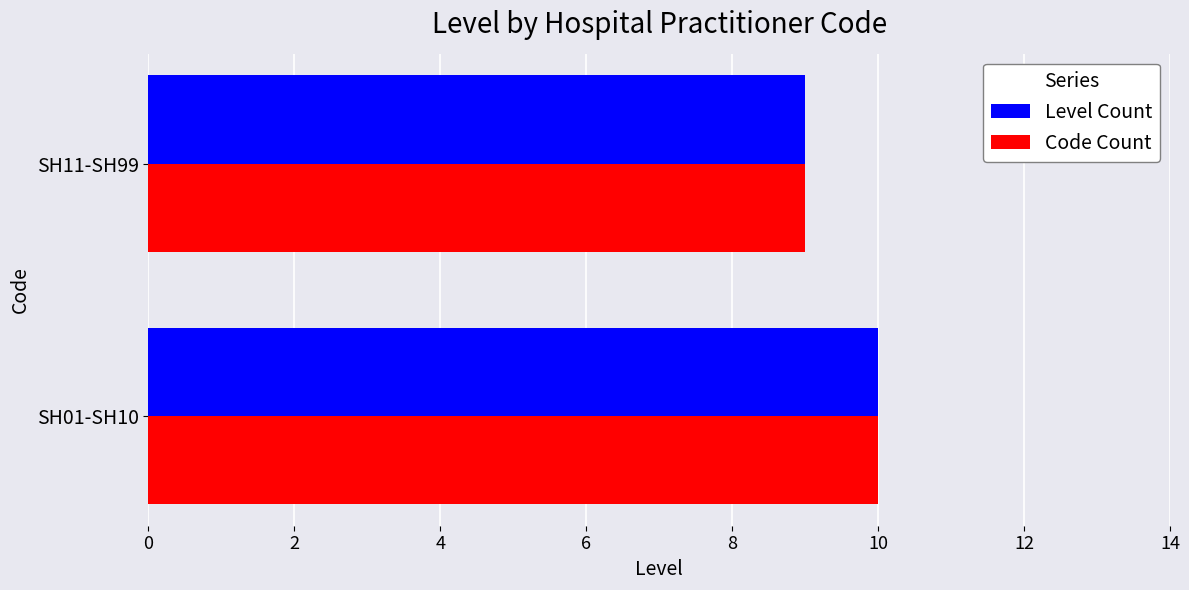

What is the minimum value shown in the chart?

9